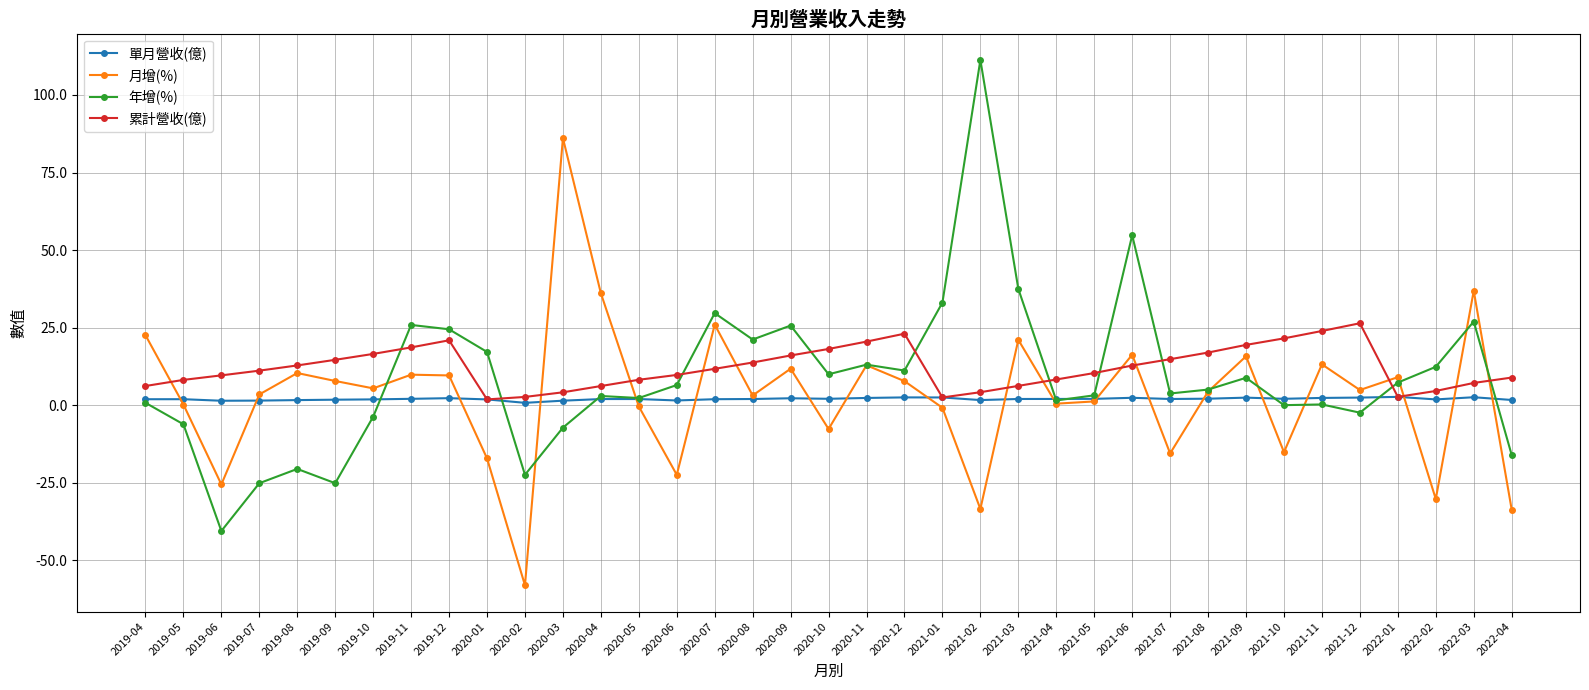

What is the difference between the second highest and second lowest values in the 年增(%) series?

79.9